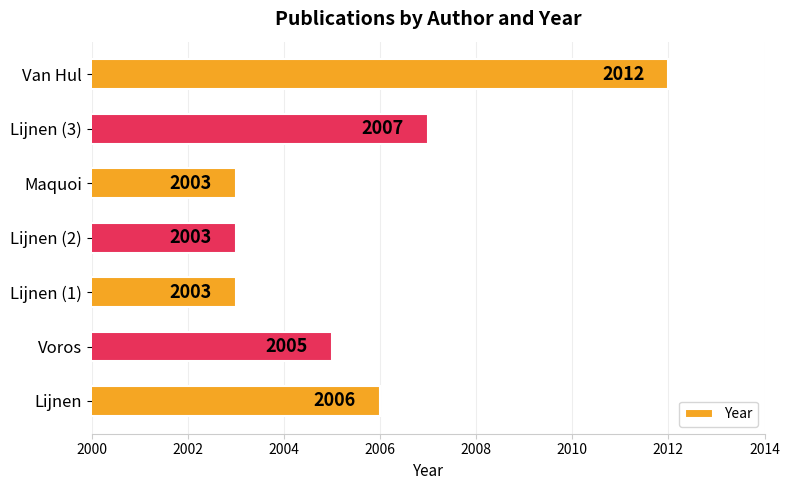

Is it true that the value at Maquoi is 2003?

True